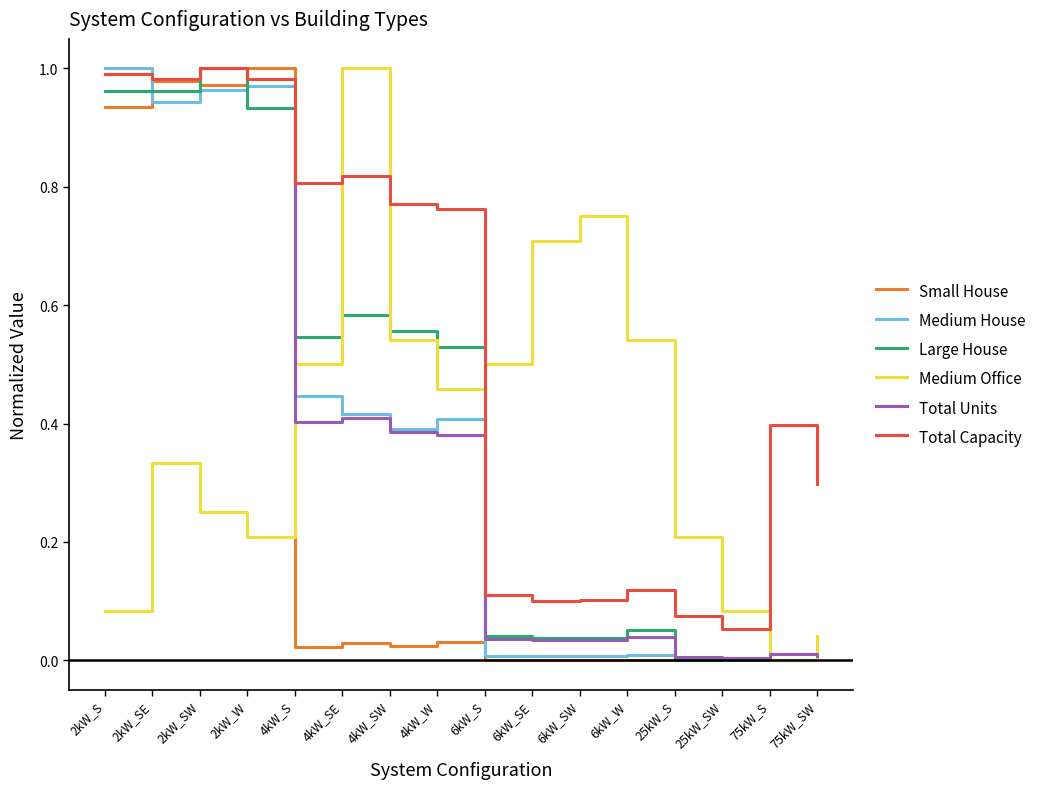

What is the total value across all series at 2kW_SE?

5.2